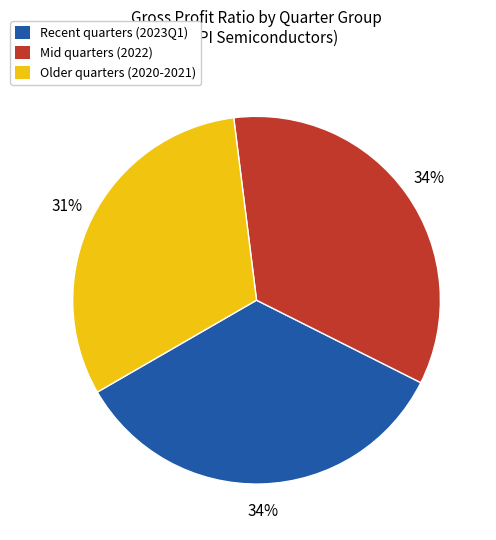

To the nearest percent, what is the average slice percentage?

33%